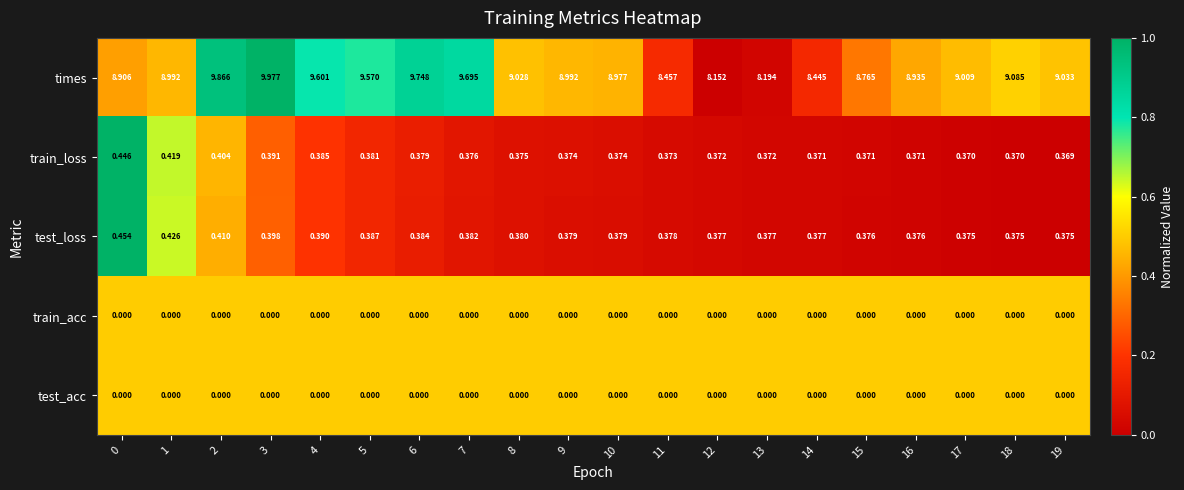

Which series has the largest total across all categories?

times